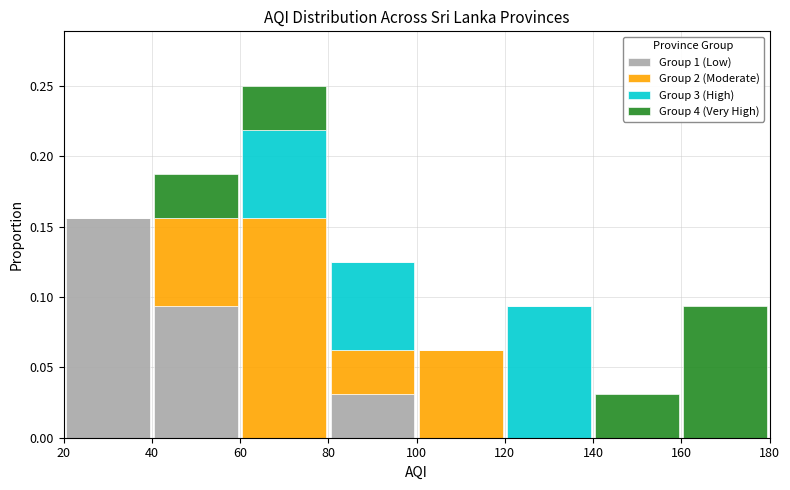

What is the total height of the stacked bar covering 100 to 120 on the x-axis? The values are not printed on the chart, so give them approximately, as read against the axis.

0.065